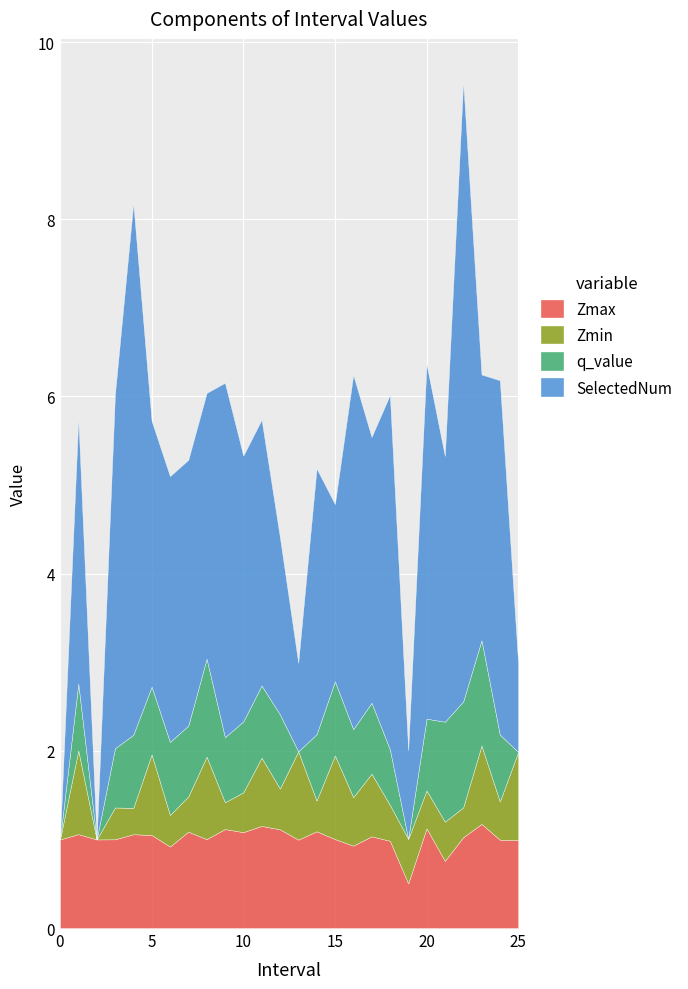

How many values in the SelectedNum series are below 3?

7